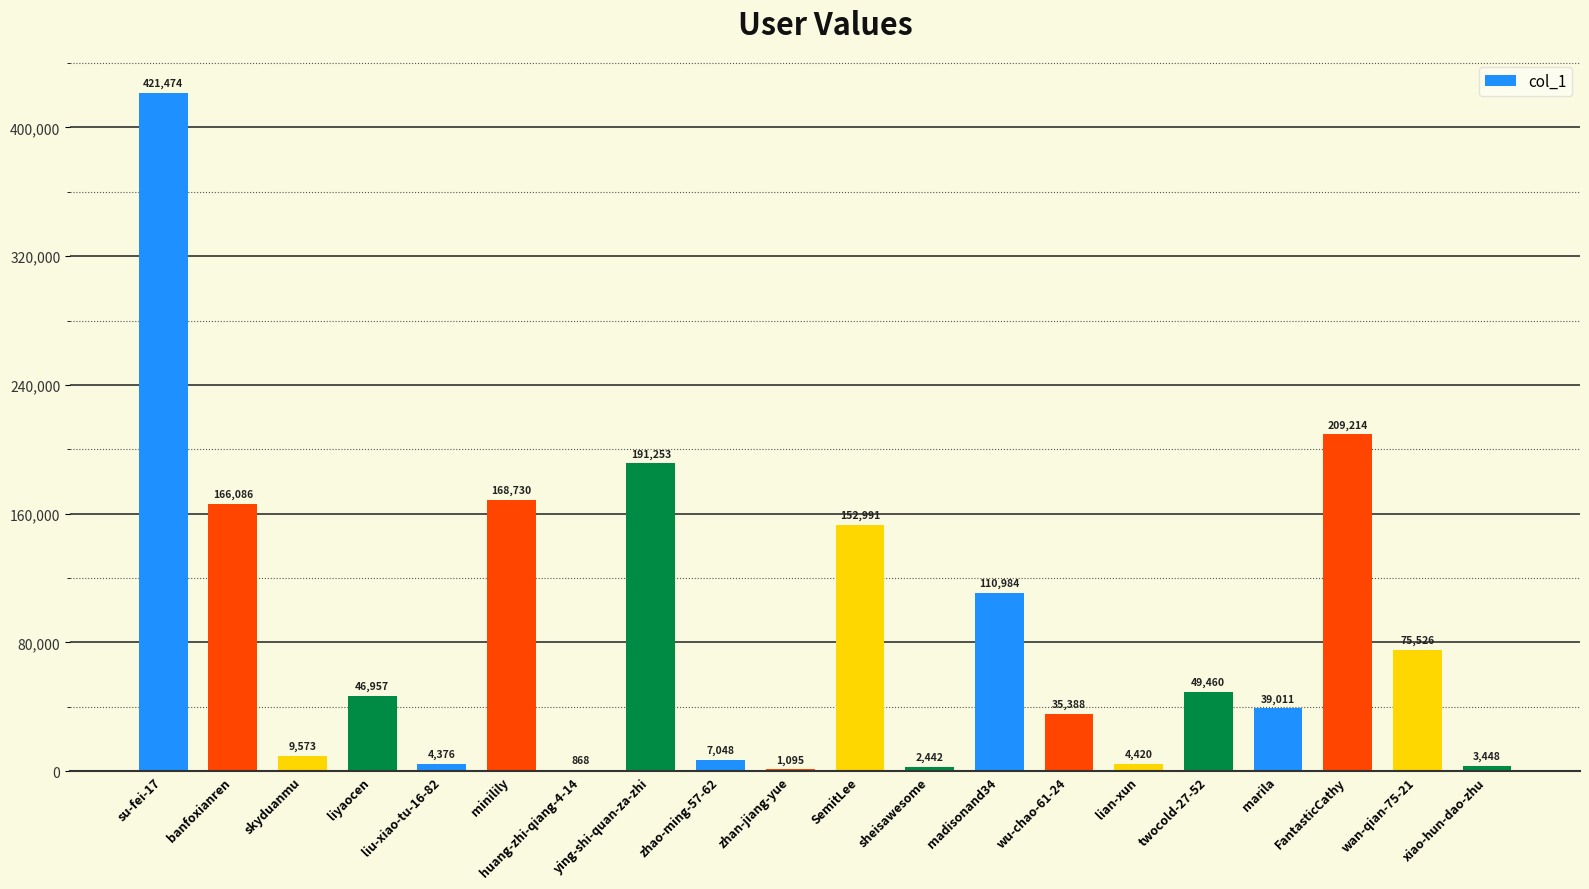

Reading right to left, what are all the values shown in this chart?

xiao-hun-dao-zhu=3448	wan-qian-75-21=75526	FantasticCathy=209214	marila=39011	twocold-27-52=49460	lian-xun=4420	wu-chao-61-24=35388	madisonand34=110984	sheisawesome=2442	SemitLee=152991	zhan-jiang-yue=1095	zhao-ming-57-62=7048	ying-shi-quan-za-zhi=191253	huang-zhi-qiang-4-14=868	minilily=168730	liu-xiao-tu-16-82=4376	liyaocen=46957	skyduanmu=9573	banfoxianren=166086	su-fei-17=421474